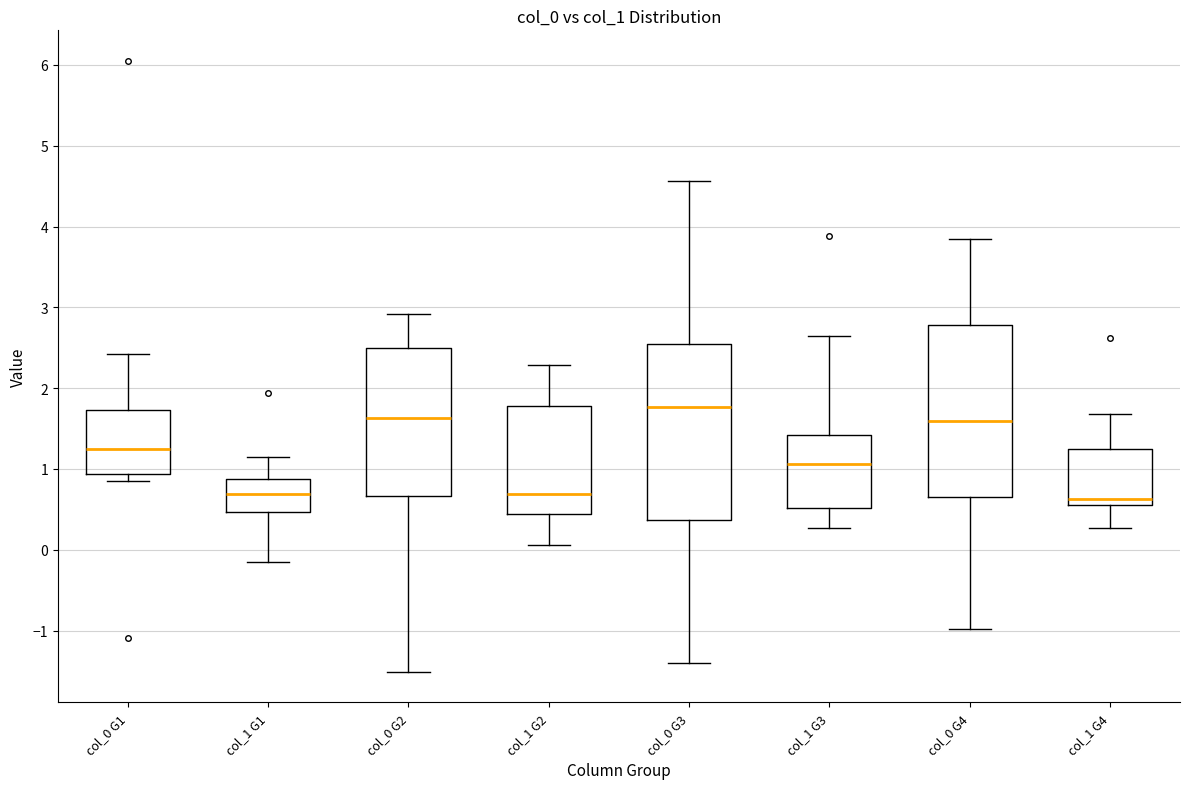

Reading left to right, transcribe this box plot: for each box, give where its median line is, the range the box spans, and where its two whiskers end, as read against the y-axis. The values are not printed on the chart, so give them approximately, as read against the axis.

col_0 G1: median 1.2, box 0.9 to 1.7, whiskers 0.9 (just below the box's lower edge) to 2.4
col_1 G1: median 0.7, box 0.5 to 0.9, whiskers -0.1 to 1.2
col_0 G2: median 1.6, box 0.7 to 2.5, whiskers -1.5 to 2.9
col_1 G2: median 0.7, box 0.4 to 1.8, whiskers 0.1 to 2.3
col_0 G3: median 1.8, box 0.4 to 2.5, whiskers -1.4 to 4.6
col_1 G3: median 1.1, box 0.5 to 1.4, whiskers 0.3 to 2.7
col_0 G4: median 1.6, box 0.7 to 2.8, whiskers -1.0 to 3.8
col_1 G4: median 0.6 (just above the box's lower edge), box 0.6 to 1.2, whiskers 0.3 to 1.7